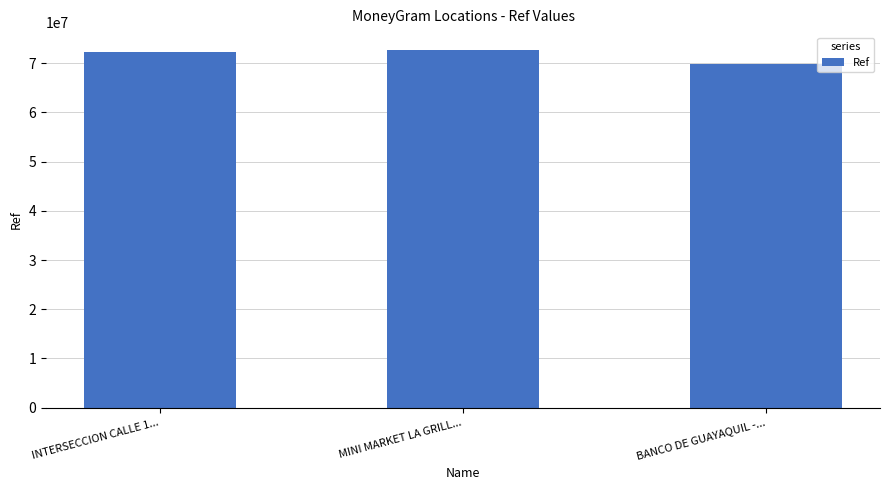

What is the change in value from INTERSECCION CALLE 1... to BANCO DE GUAYAQUIL -...?

-2288489